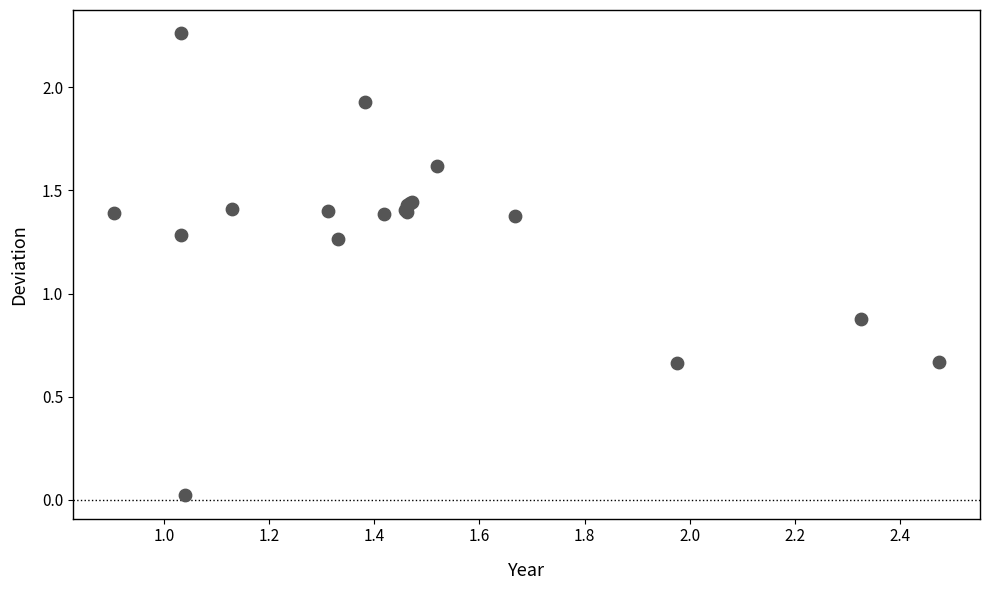

What Y value in the scatter plot is closest to 1?

0.9